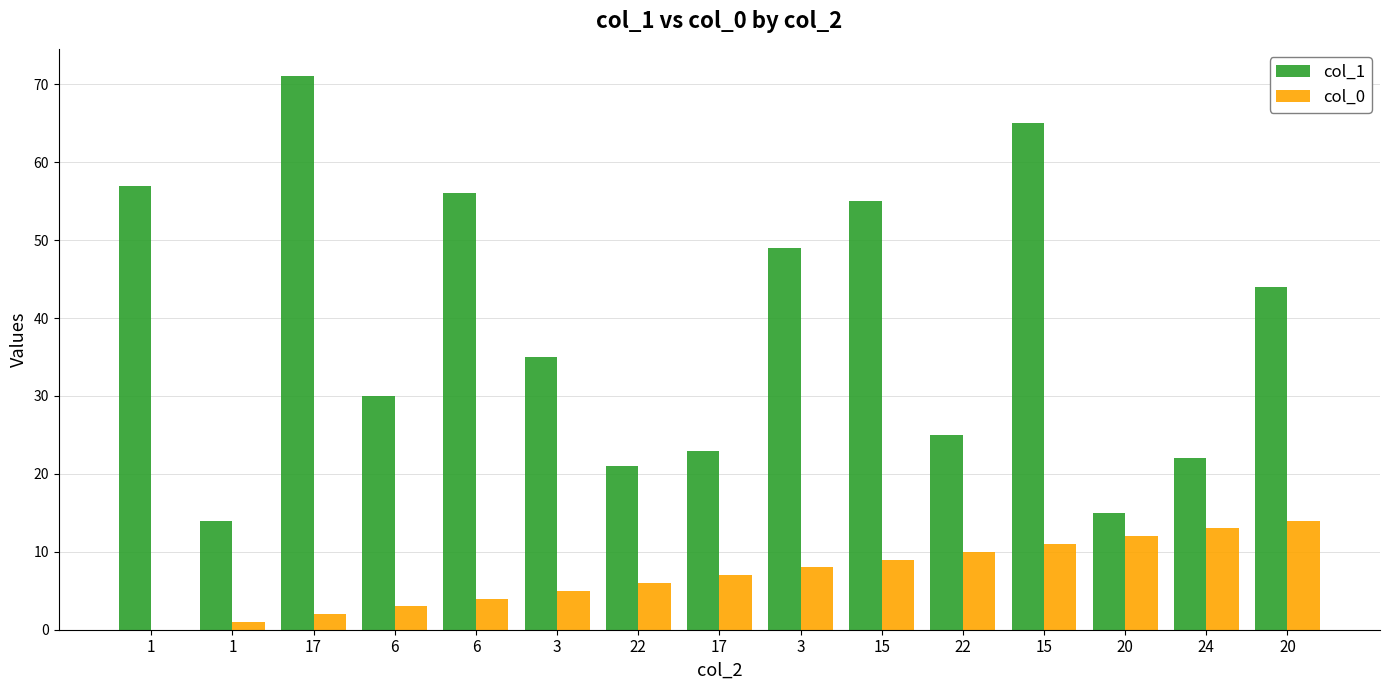

Which series changed the most between 1 and 17?

col_1